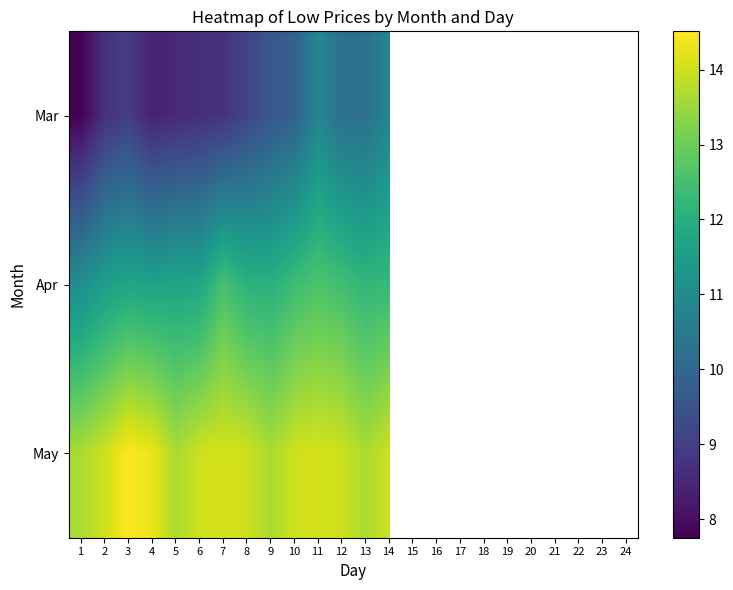

What value does the May series have at 1?

13.7